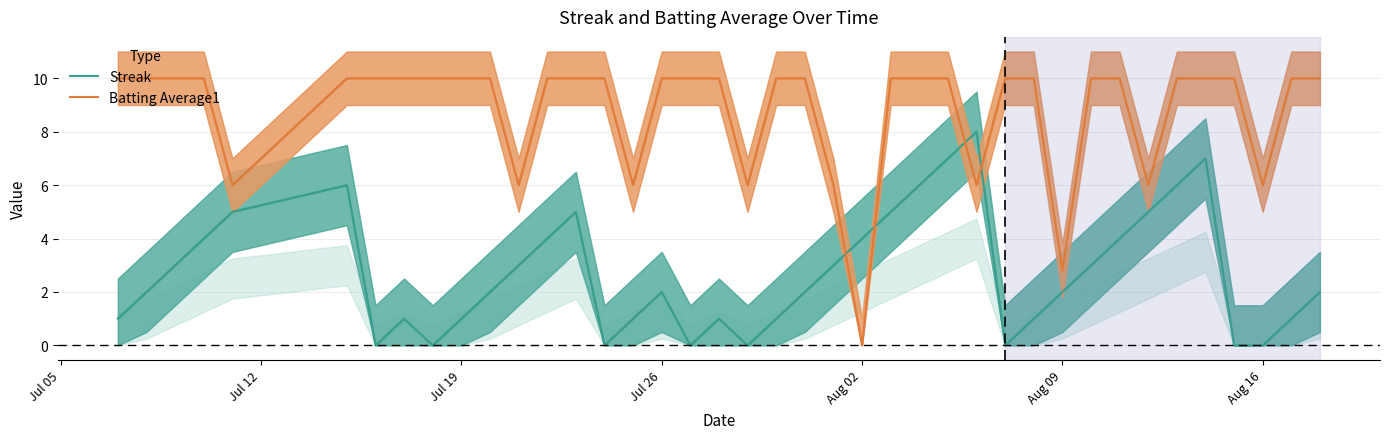

Which category has the lowest value across all series?

Aug 16